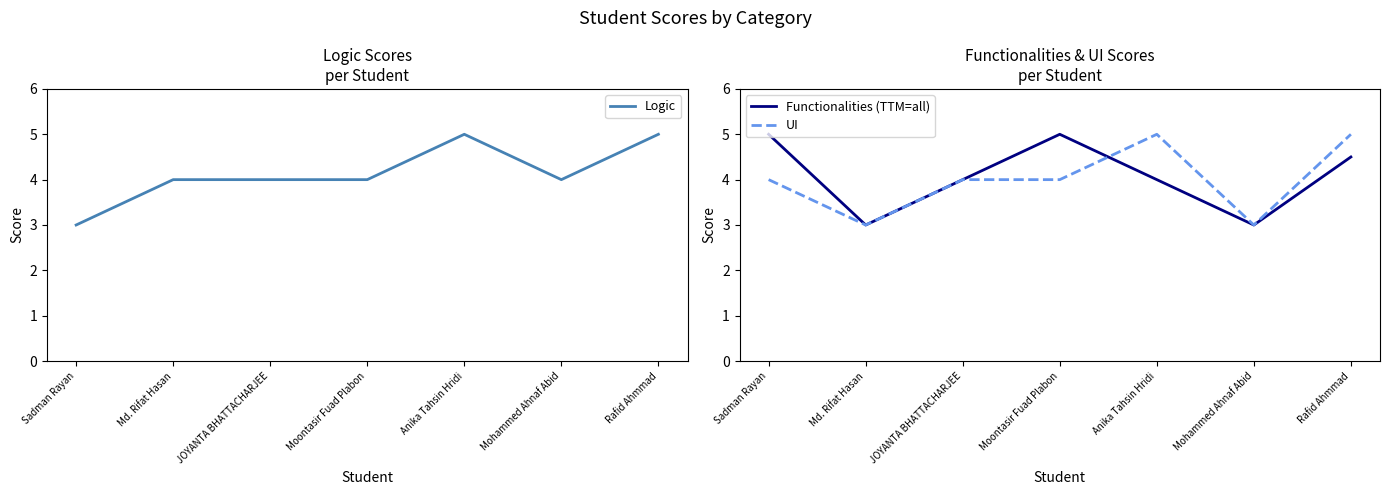

What is the sum of the UI values at JOYANTA BHATTACHARJEE and Mohammed Ahnaf Abid?

7.0